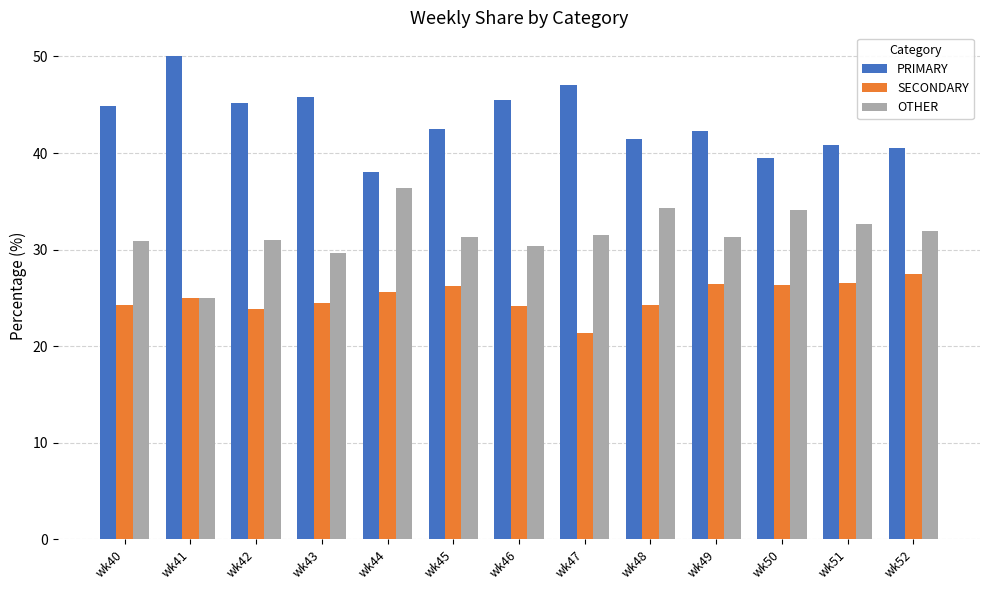

How many bars are there in total?

39